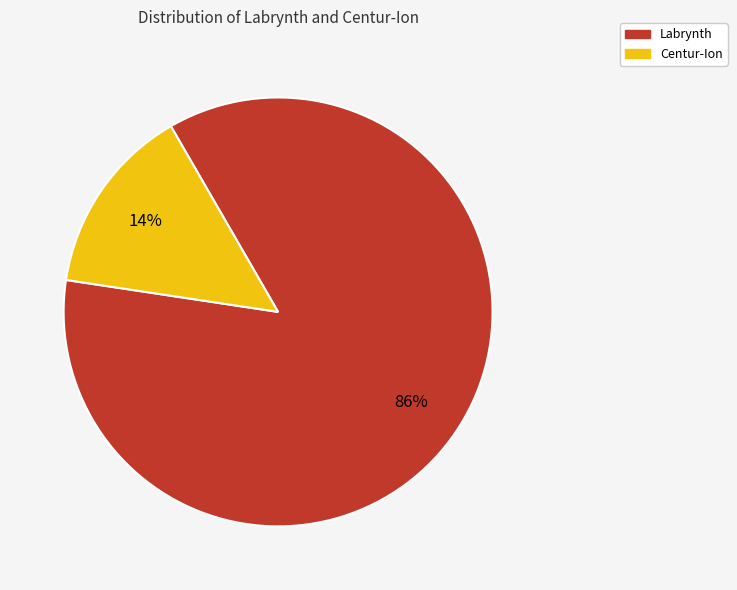

Count the number of slices in the pie.

2